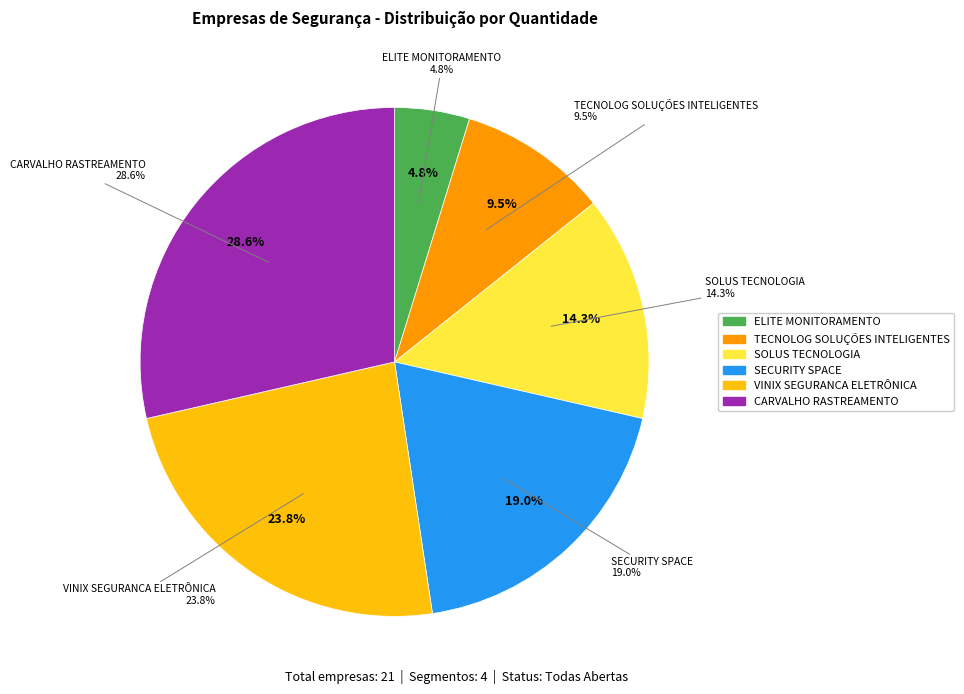

Count the number of slices in the pie.

6